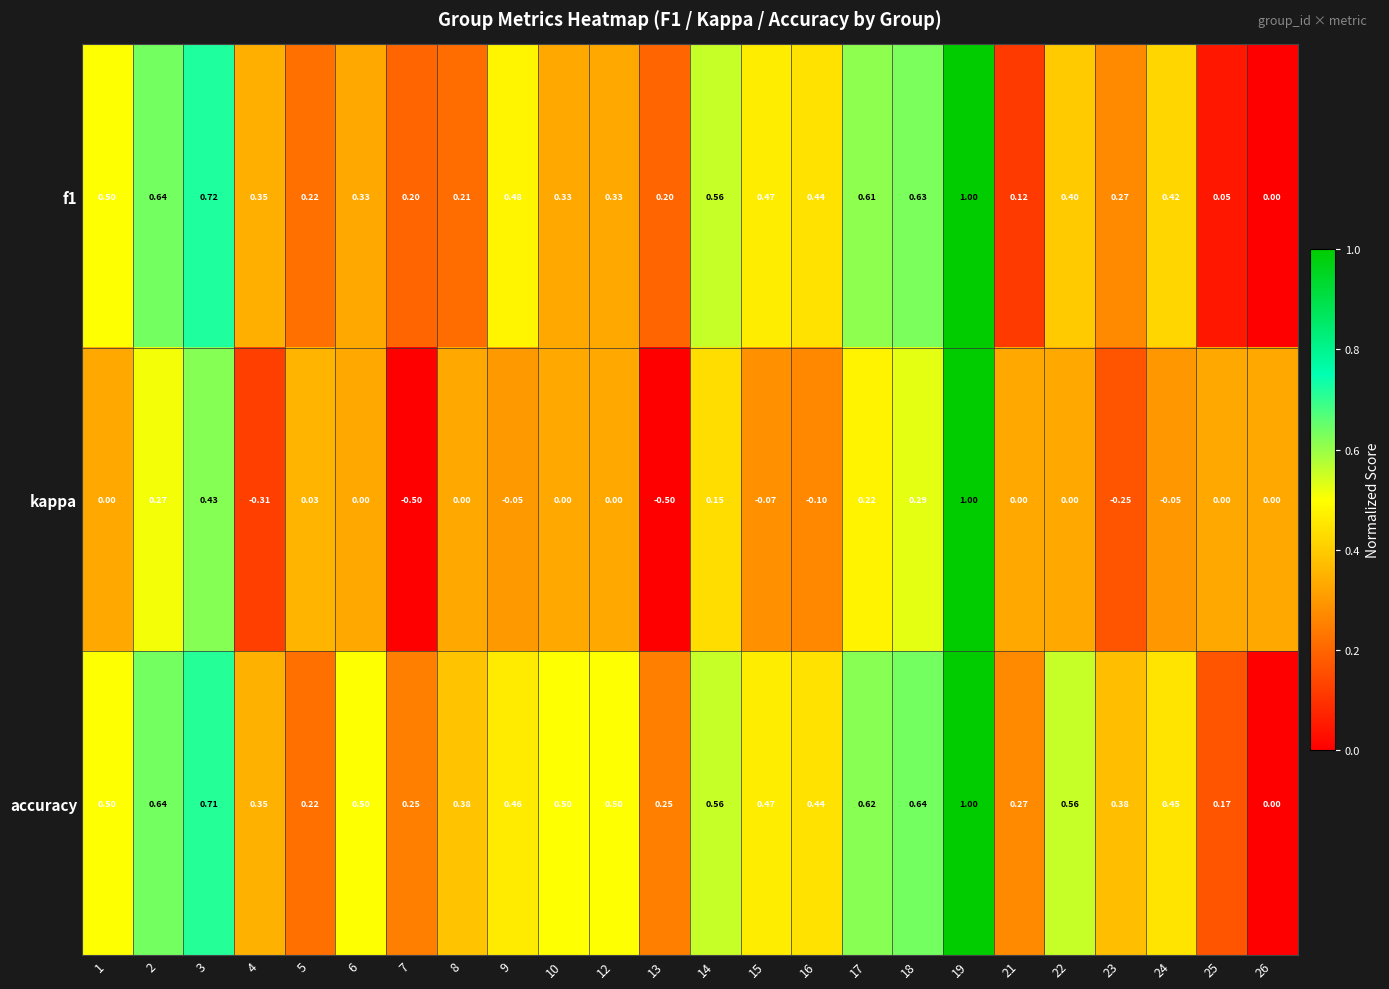

Which series has the widest spread of values?

kappa